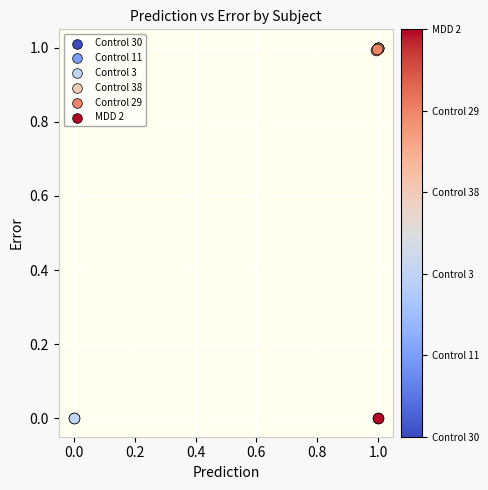

What are all the series names shown in the legend?

Control 30, Control 11, Control 3, Control 38, Control 29, MDD 2